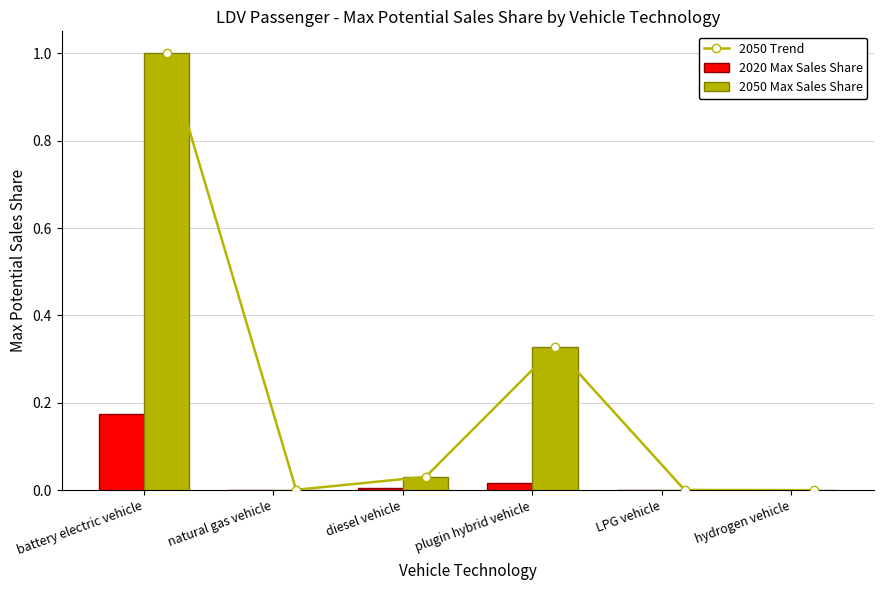

Where is 2050 Trend nearest to the value 0?

hydrogen vehicle